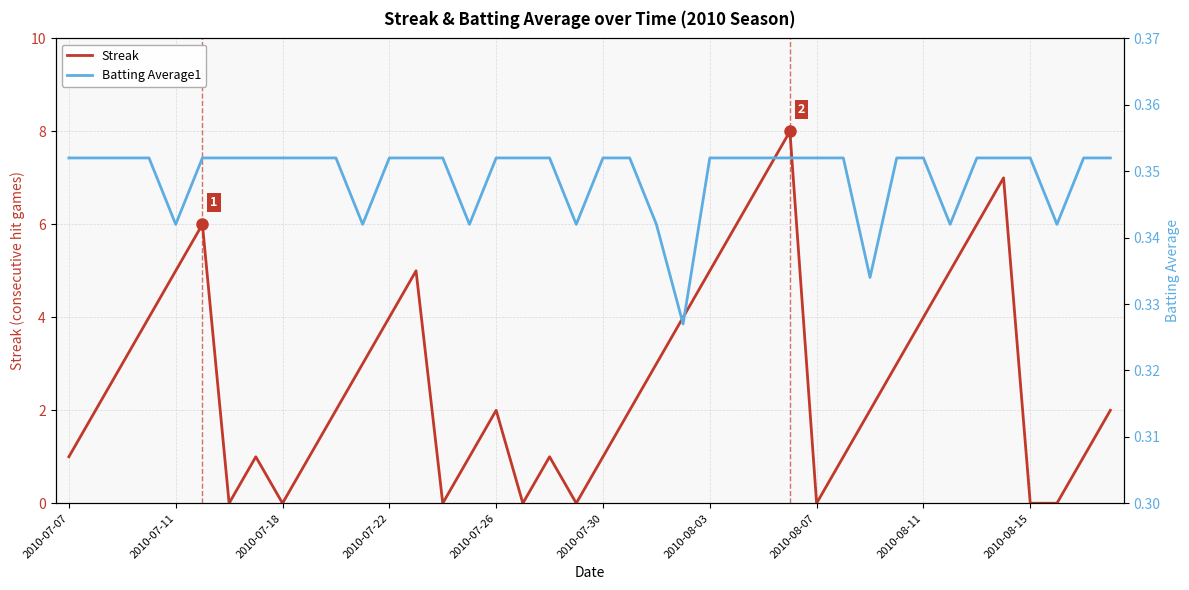

The Streak series shows 7.5 at 2010-08-03. True or false?

False